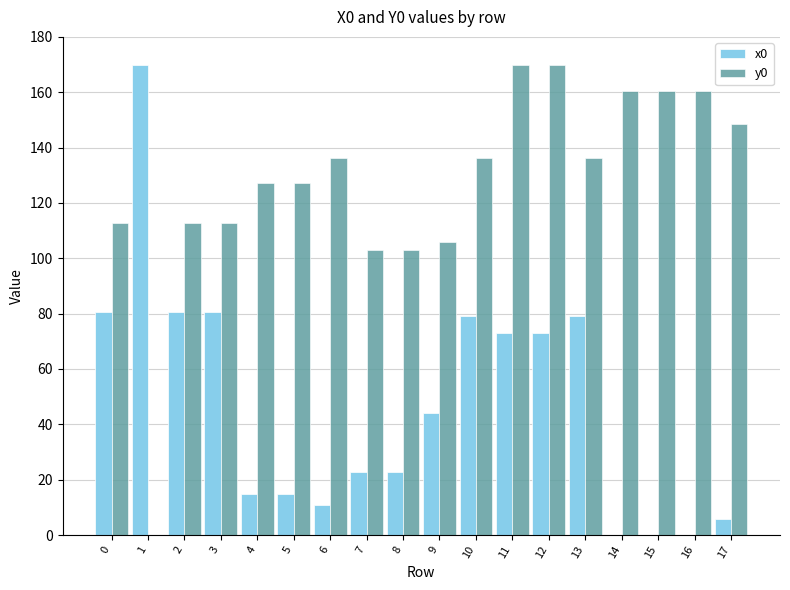

What is the sum of the y0 values at 12 and 3?

282.7